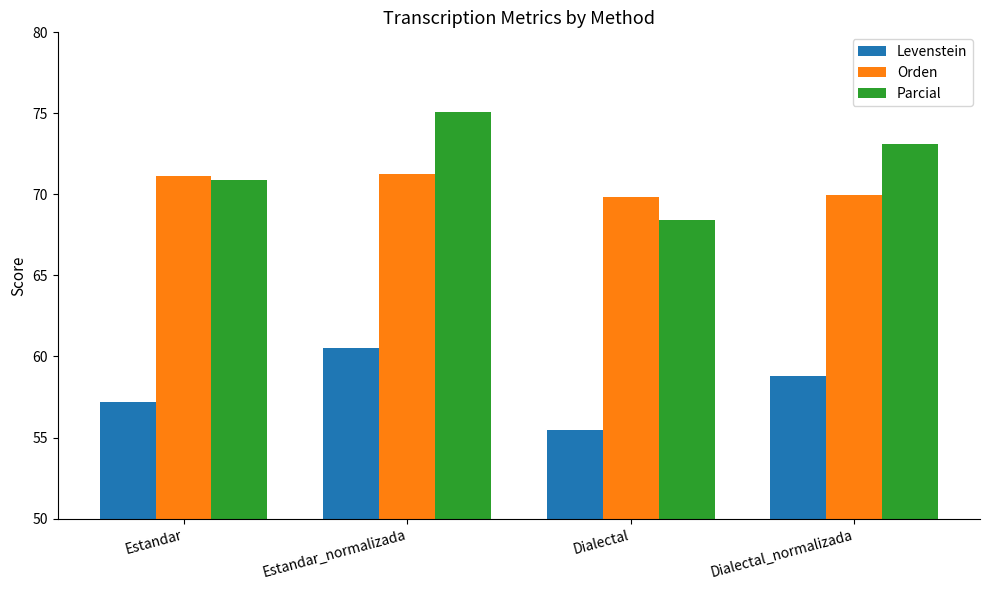

What is the total value across all series at Estandar_normalizada?

206.9